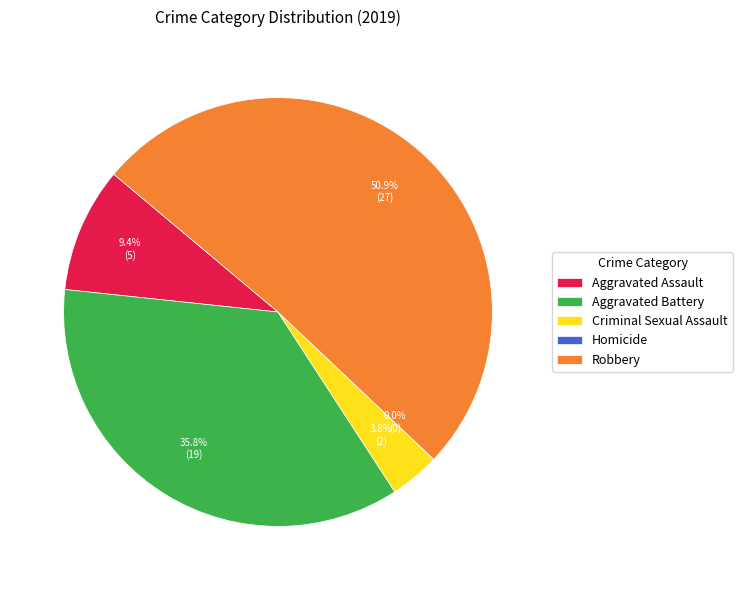

Which has a higher value, Criminal Sexual Assault or Aggravated Battery?

Aggravated Battery